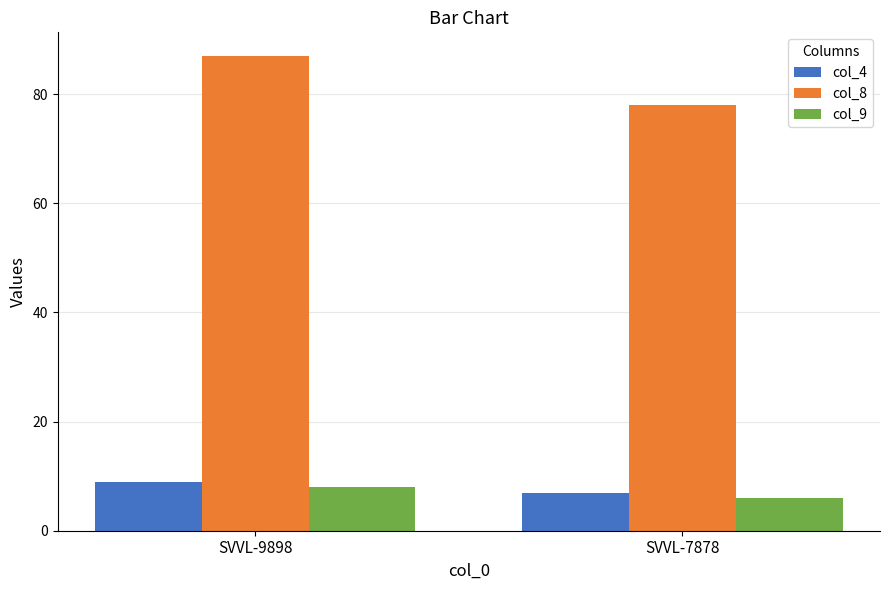

What is the difference between the col_9 values at SVVL-7878 and SVVL-9898?

2